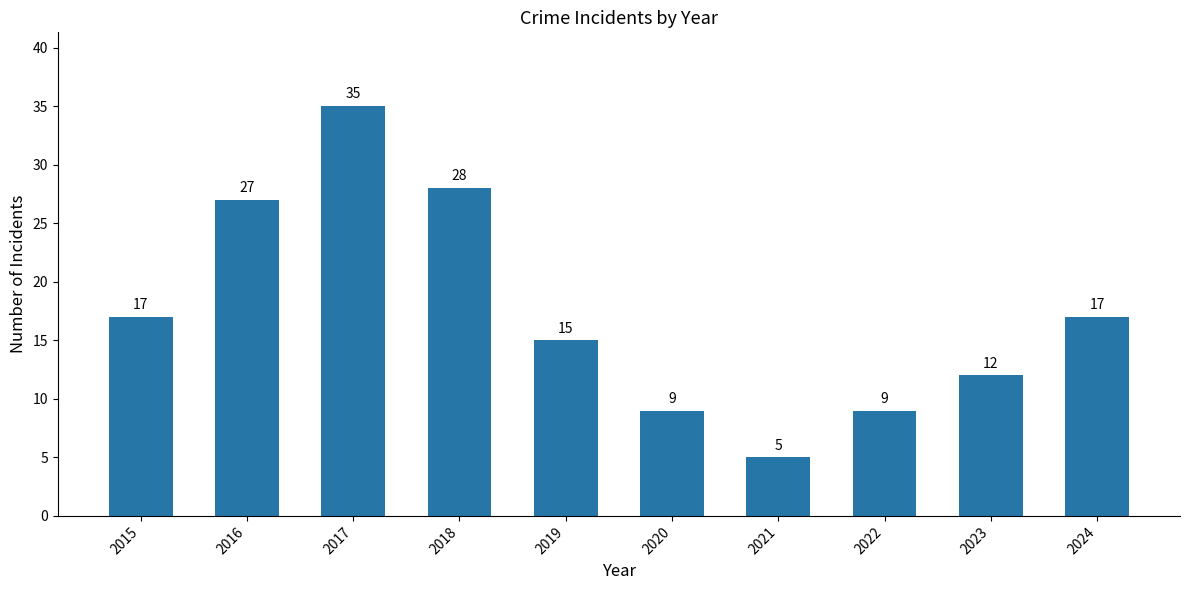

Reading right to left, transcribe all the data shown in this chart.

2024=17	2023=12	2022=9	2021=5	2020=9	2019=15	2018=28	2017=35	2016=27	2015=17